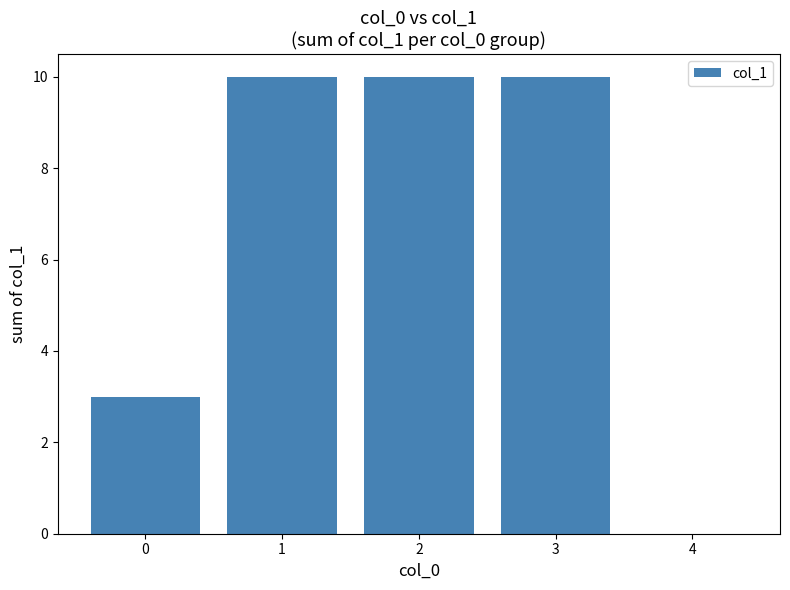

Is it true that the value at 0 is 3?

True